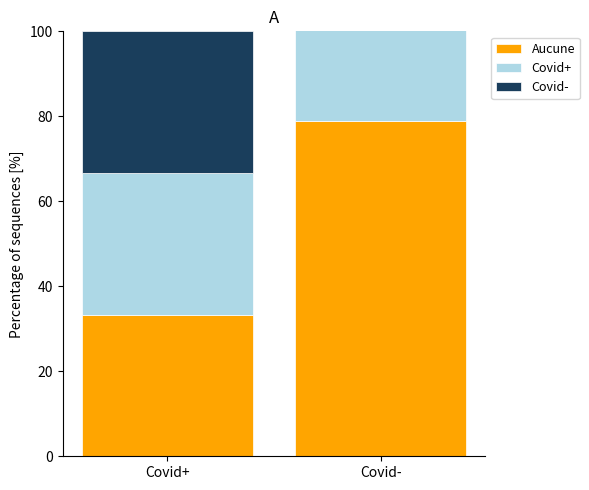

Reading left to right, list all the values displayed in this chart.

Aucune: Covid+=33.3	Covid-=79.0
Covid+: Covid+=33.3	Covid-=33.3
Covid-: Covid+=33.3	Covid-=33.3